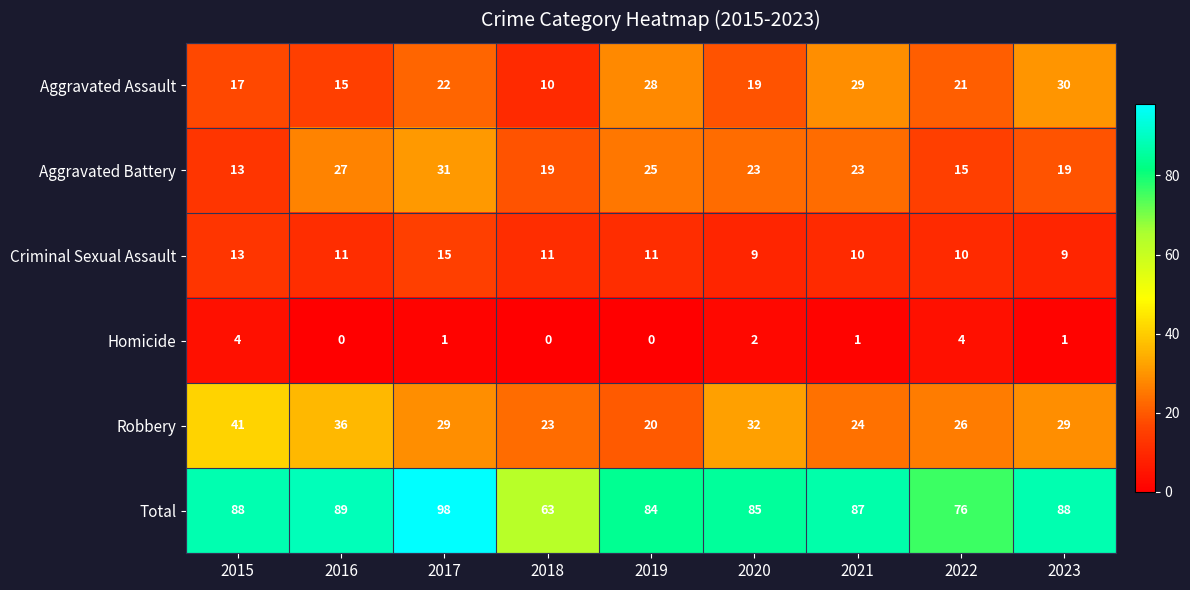

What is the greatest value displayed?

98